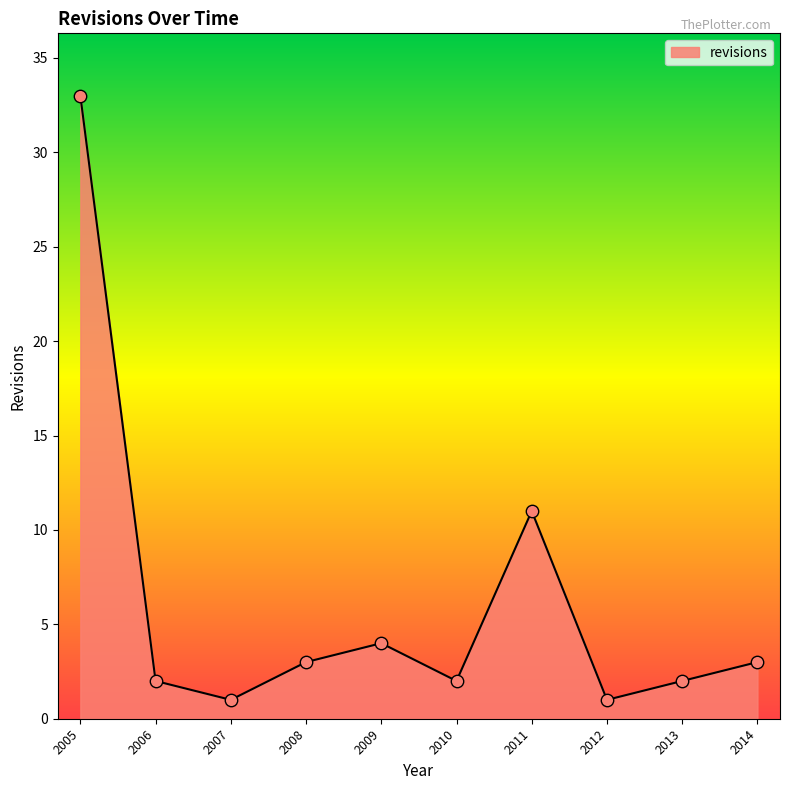

Approximately how many times larger is the value at 2013 compared to 2012?

2.0